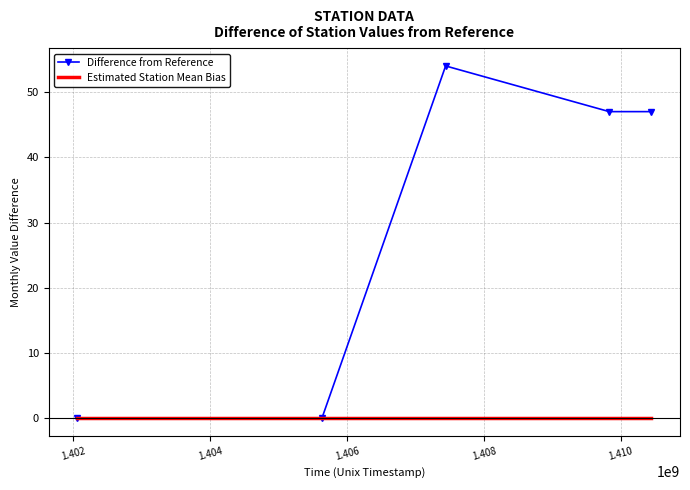

Rank the series by their average value, from highest to lowest.

Difference from Reference, Estimated Station Mean Bias